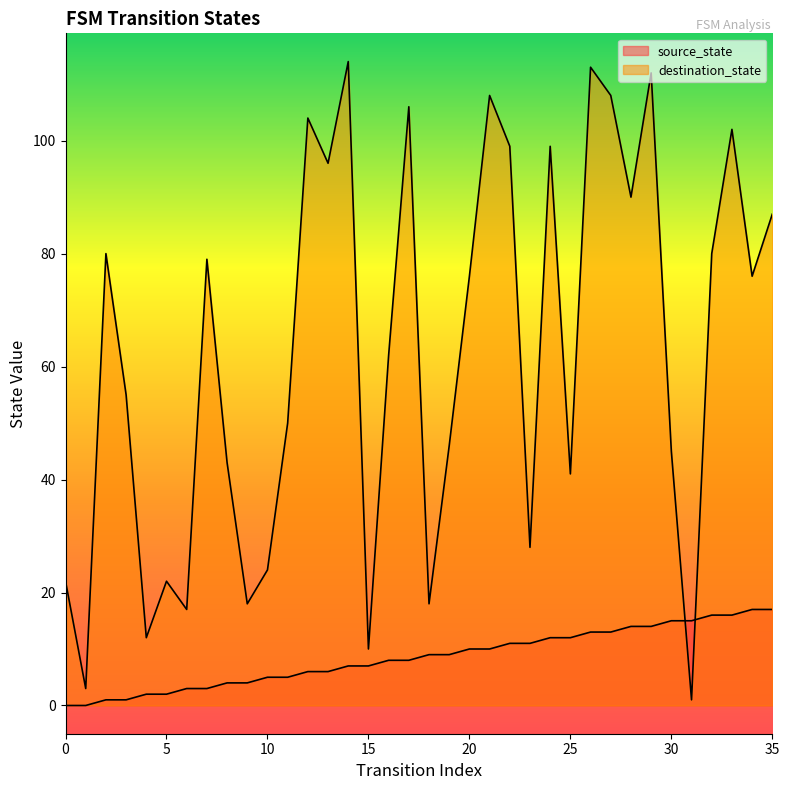

The value of destination_state at 4 is 20. True or false?

False